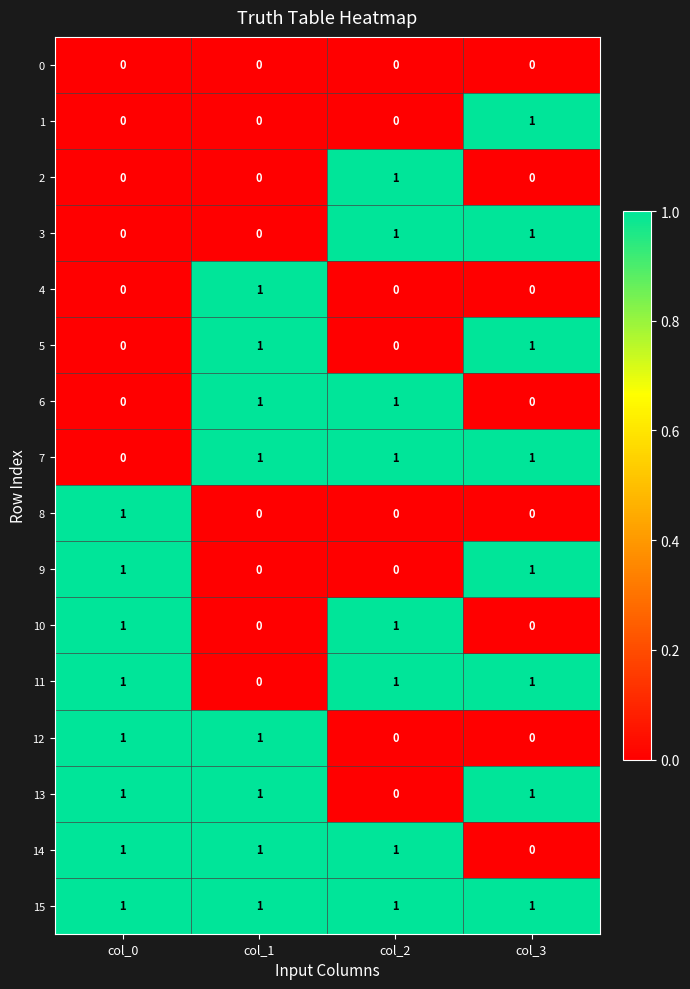

How many categories are shown in the chart?

4